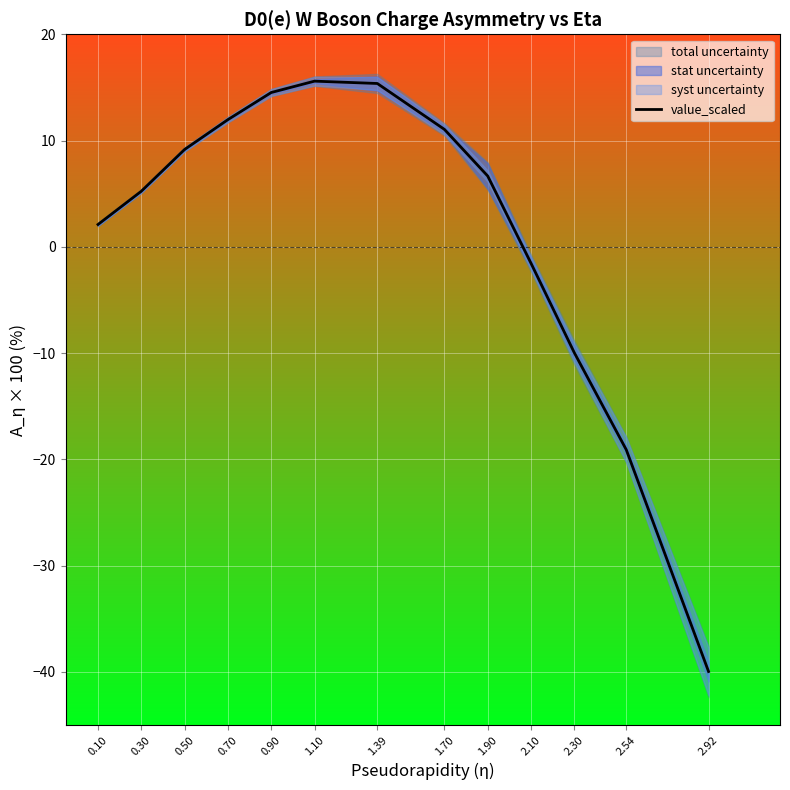

Is it true that the value at 1.70 is 11.1?

True